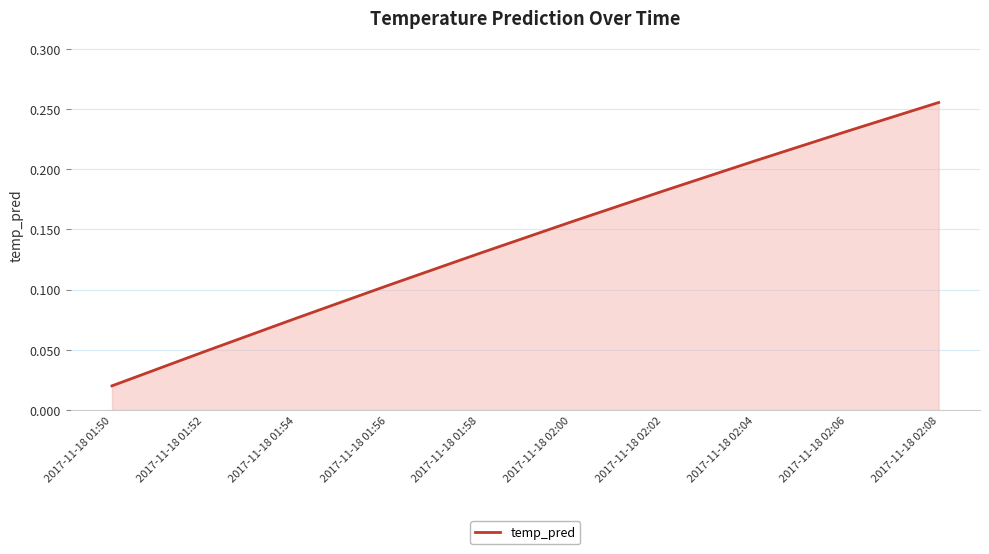

What is the change in value from 2017-11-18 01:50 to 2017-11-18 02:06?

+0.2